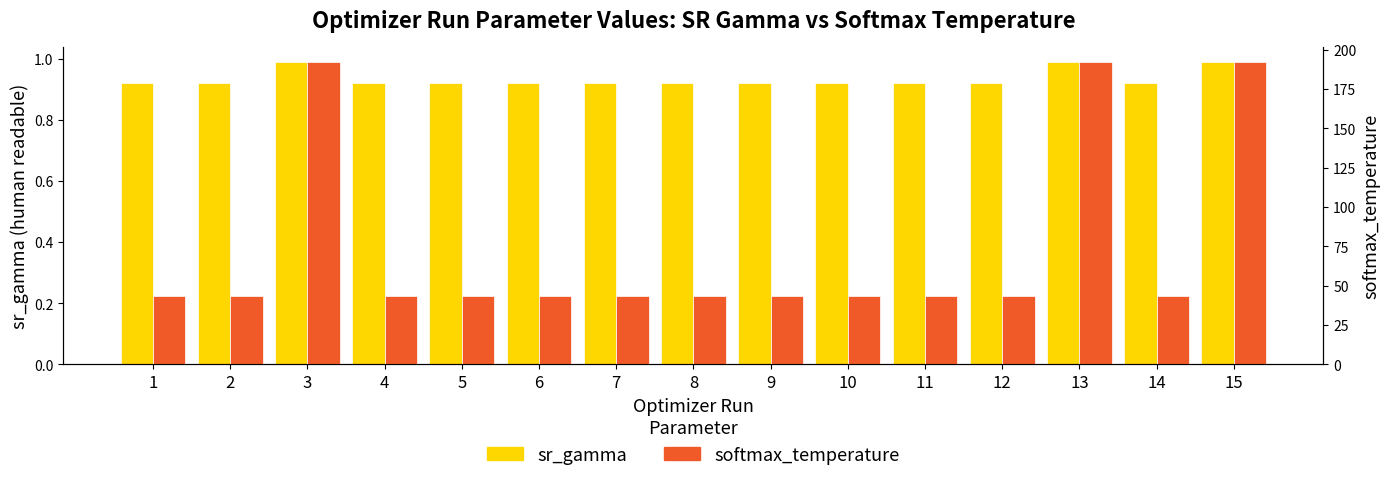

At which label is softmax_temperature closest to 117?

9